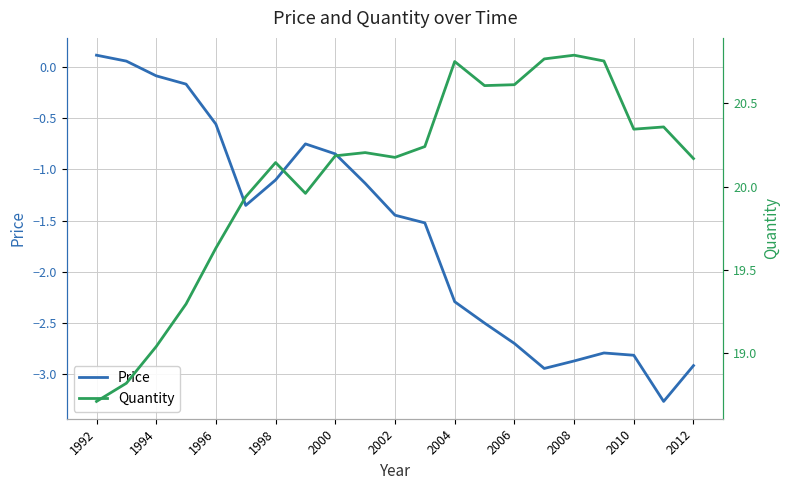

What are all the series names shown in the legend?

Price, Quantity